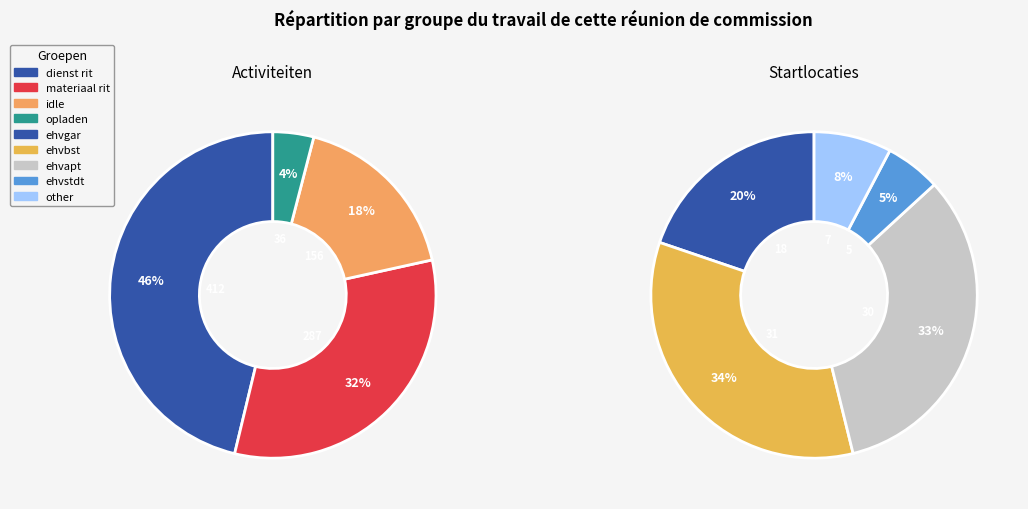

How many slices are in this pie chart?

5